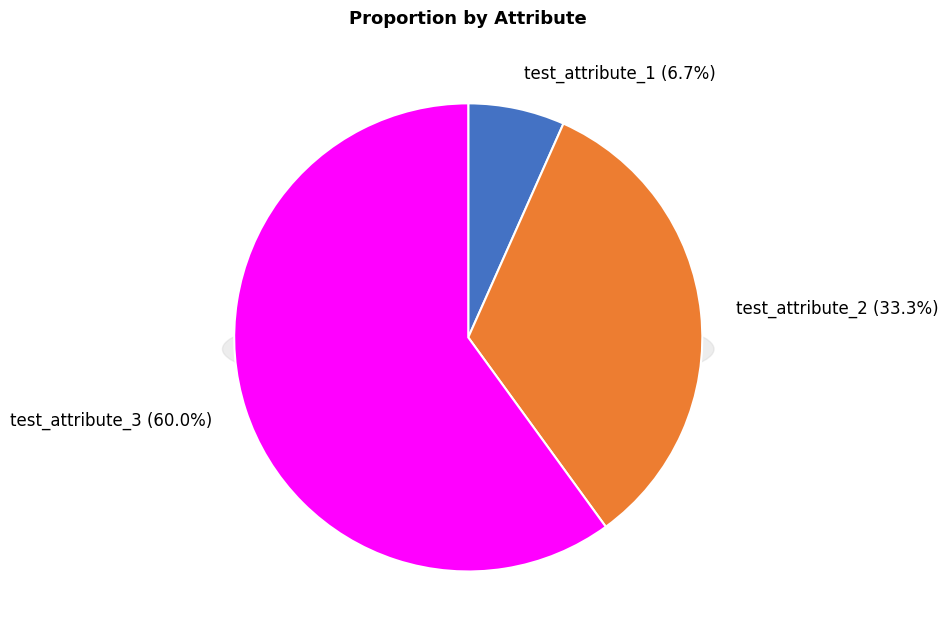

Which category accounts for the majority?

test_attribute_3